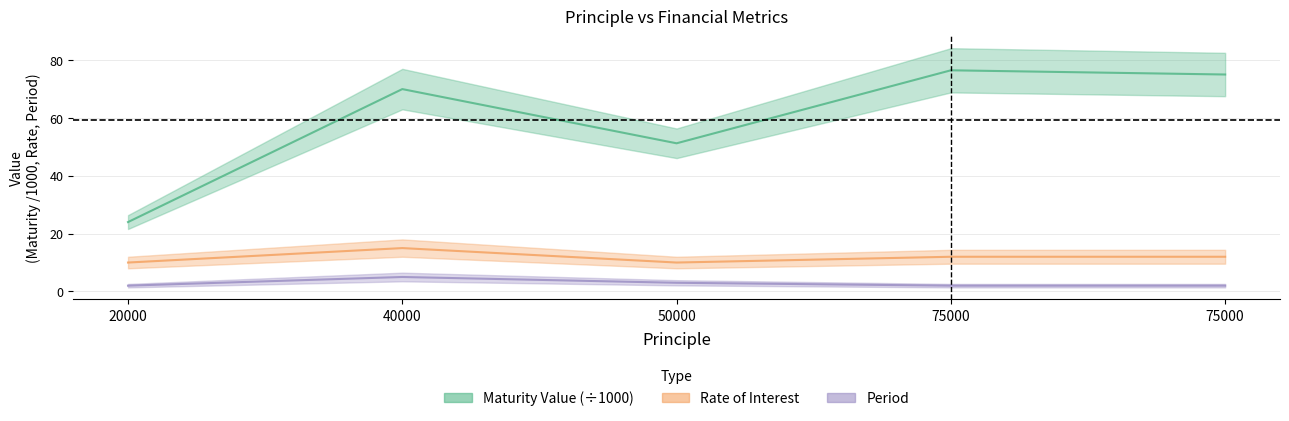

The Rate of Interest series shows 10.0 at 20000. True or false?

True